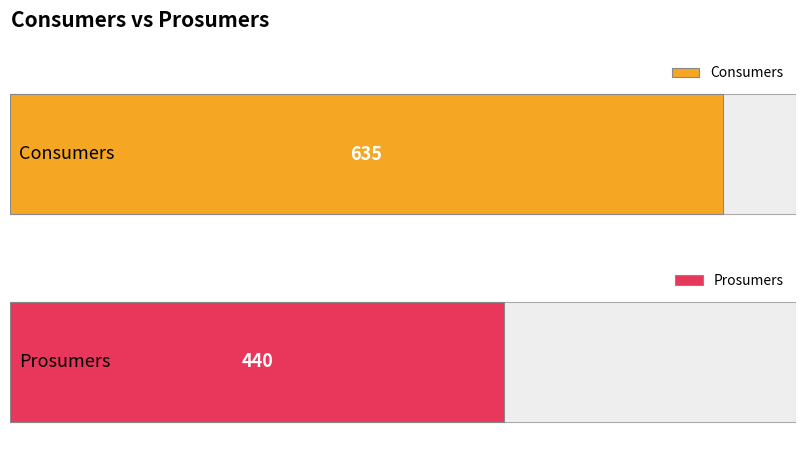

Rank the series by their maximum value, from lowest to highest.

Prosumers, Consumers